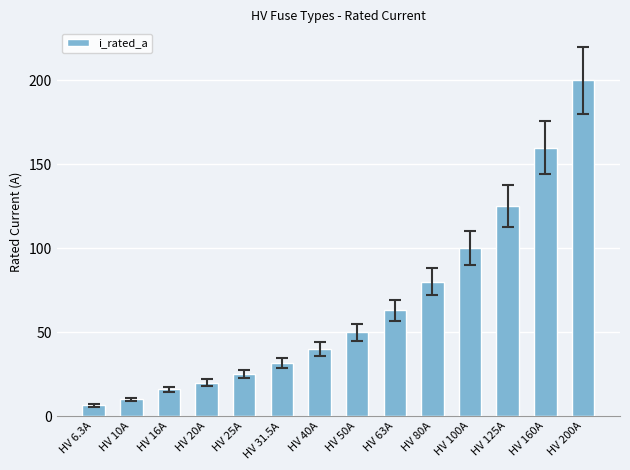

What is the difference between the maximum and minimum values?

193.7